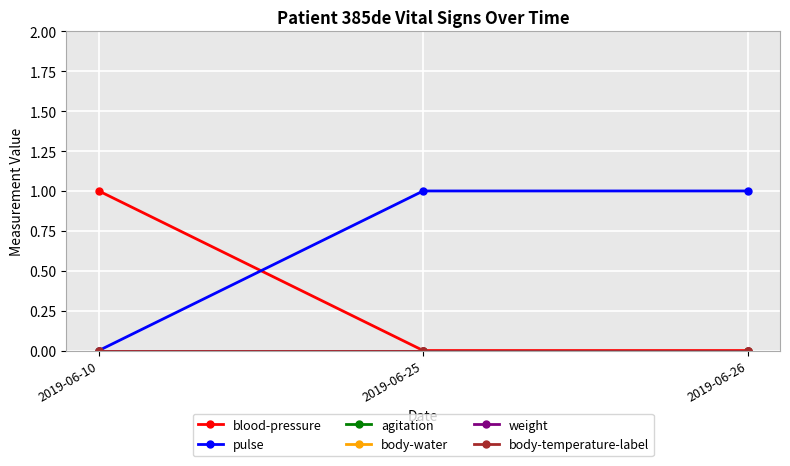

Is this an area chart (filled region under the line)?

No